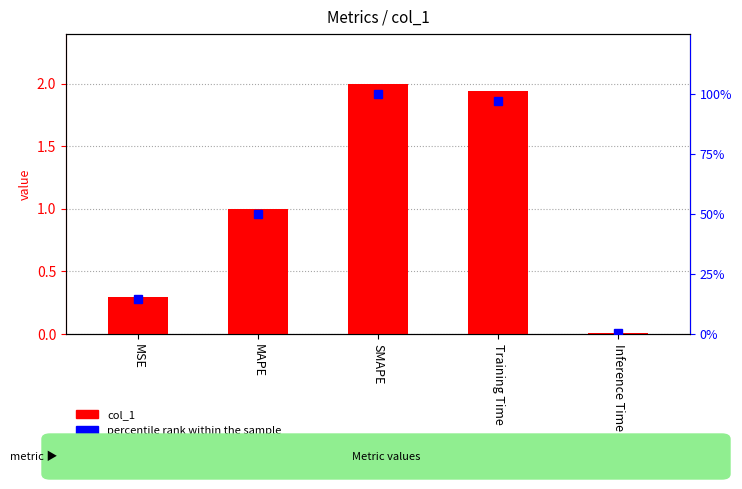

Reading left to right, transcribe all the data shown in this chart.

col_1: MSE=0.3	MAPE=1.0	SMAPE=2.0	Training Time=1.9	Inference Time=0.0
percentile rank within the sample: MSE=14.7	MAPE=50.0	SMAPE=100.0	Training Time=97.1	Inference Time=0.5